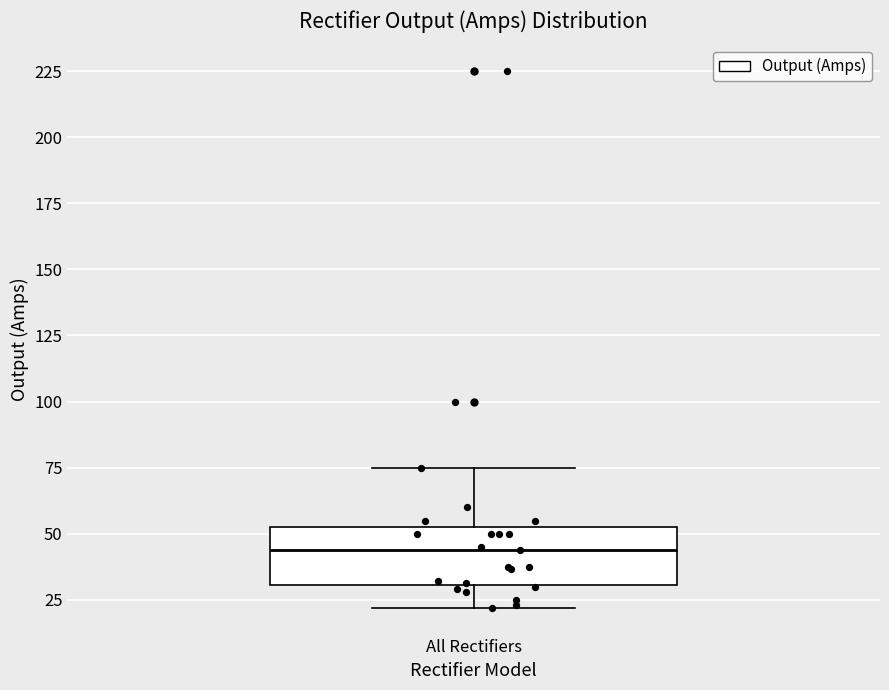

Transcribe this box plot: give where the median line is, the range the box spans, and where the two whiskers end, as read against the y-axis. The values are not printed on the chart, so give them approximately, as read against the axis.

median 45, box 30 to 55, whiskers 20 to 75